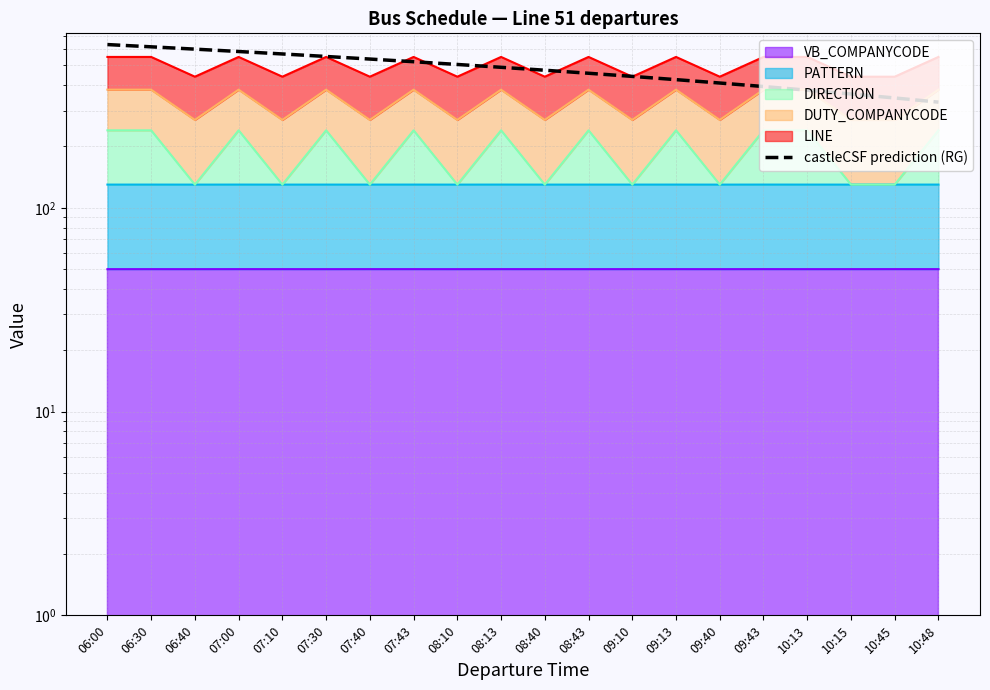

What is the label of the 19th point from the right?

06:30